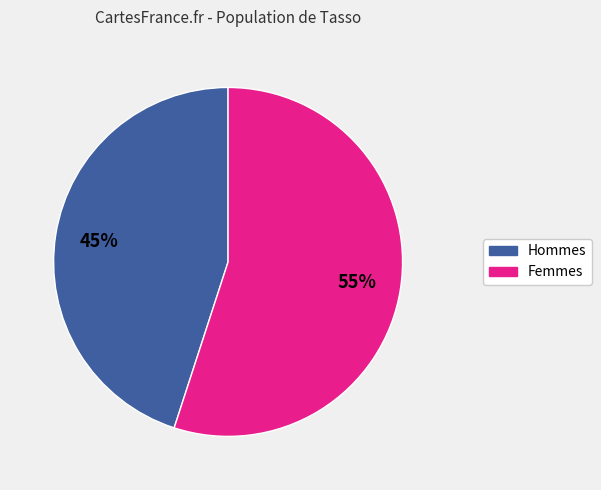

To the nearest percent, what is the difference between the largest and smallest slice percentages?

10%